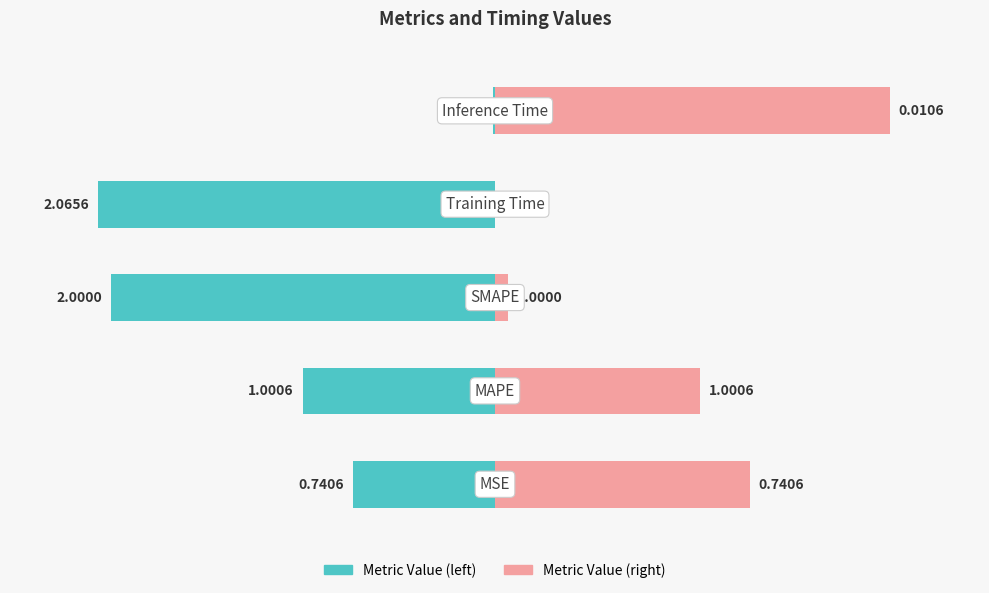

The chart shows a value of 2.1 at Training Time. True or false?

True